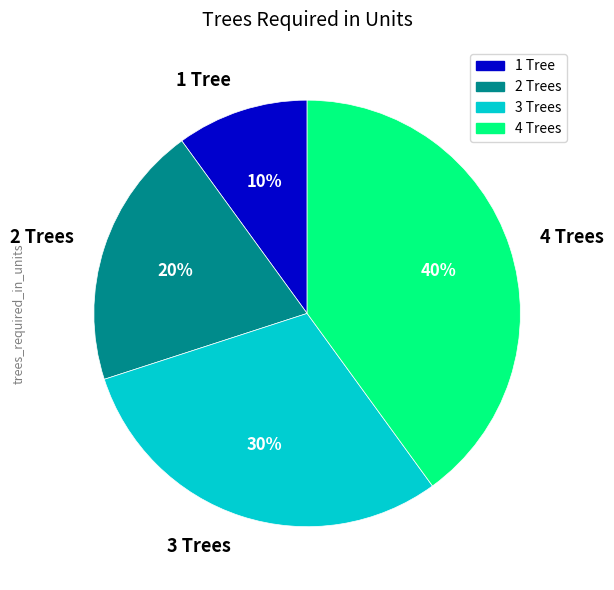

To the nearest percent, what is the combined percentage of 3 Trees and 4 Trees?

70%